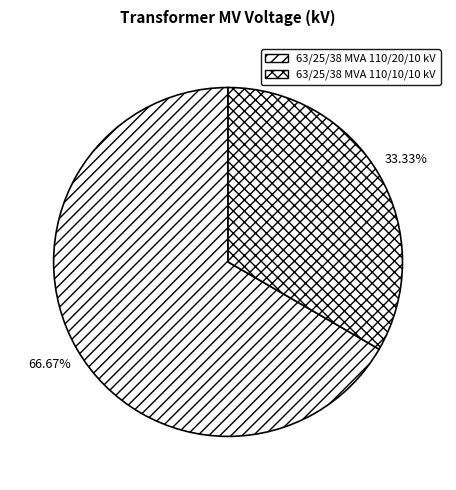

How many slices are in this pie chart?

2